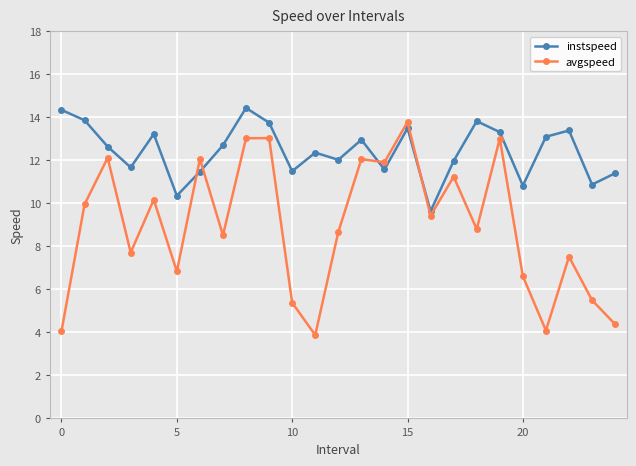

True or false: avgspeed and instspeed cross at least once.

True